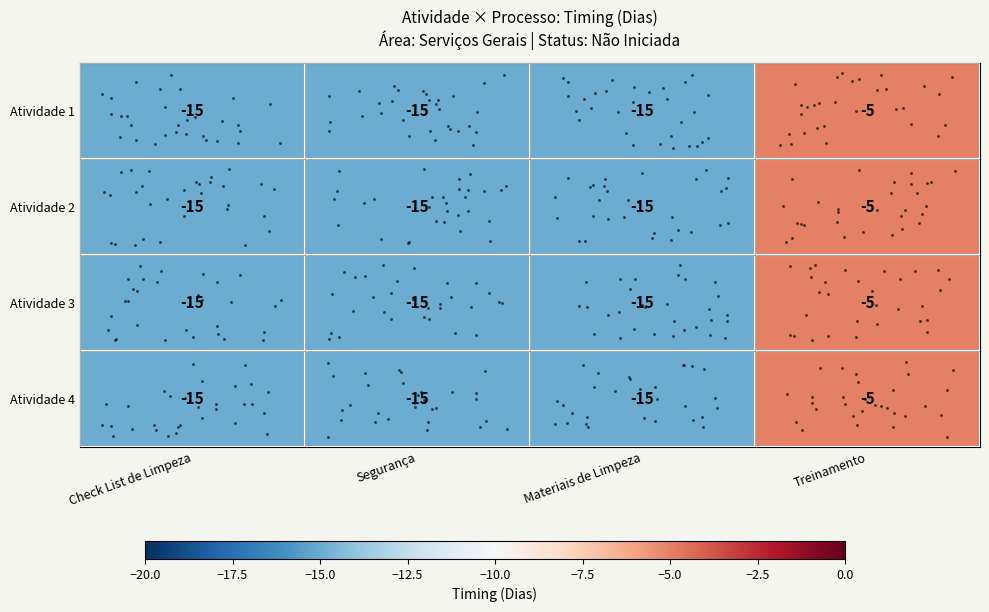

Count the number of data series in this chart.

4